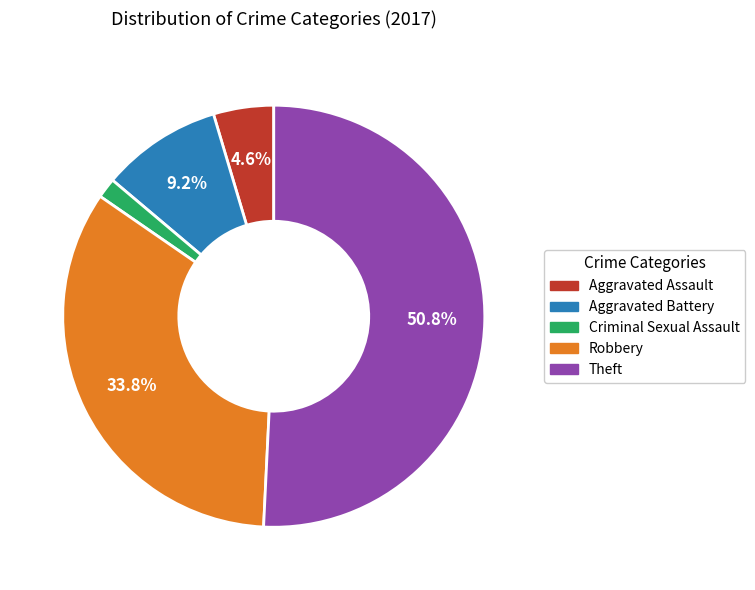

Combined, do Aggravated Battery and Robbery account for over 50%?

No